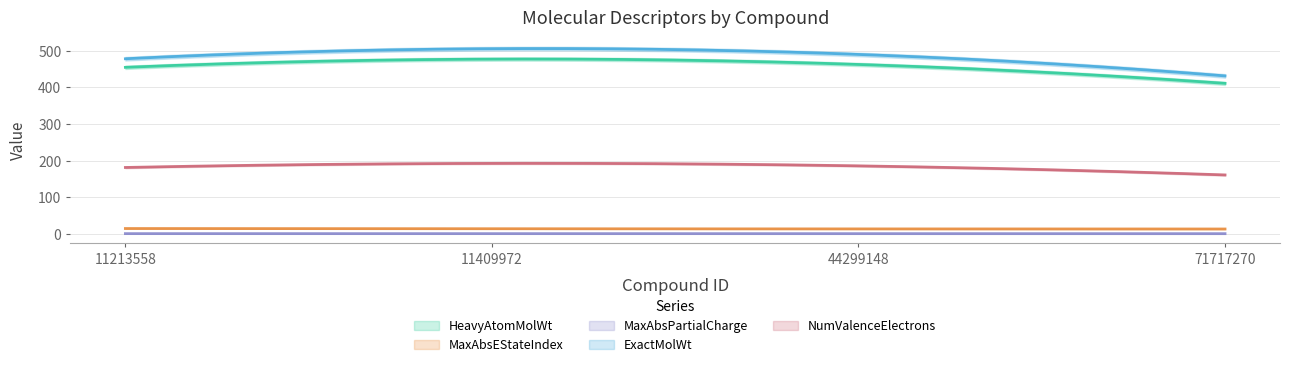

What are all the series names shown in the legend?

HeavyAtomMolWt, MaxAbsEStateIndex, MaxAbsPartialCharge, ExactMolWt, NumValenceElectrons